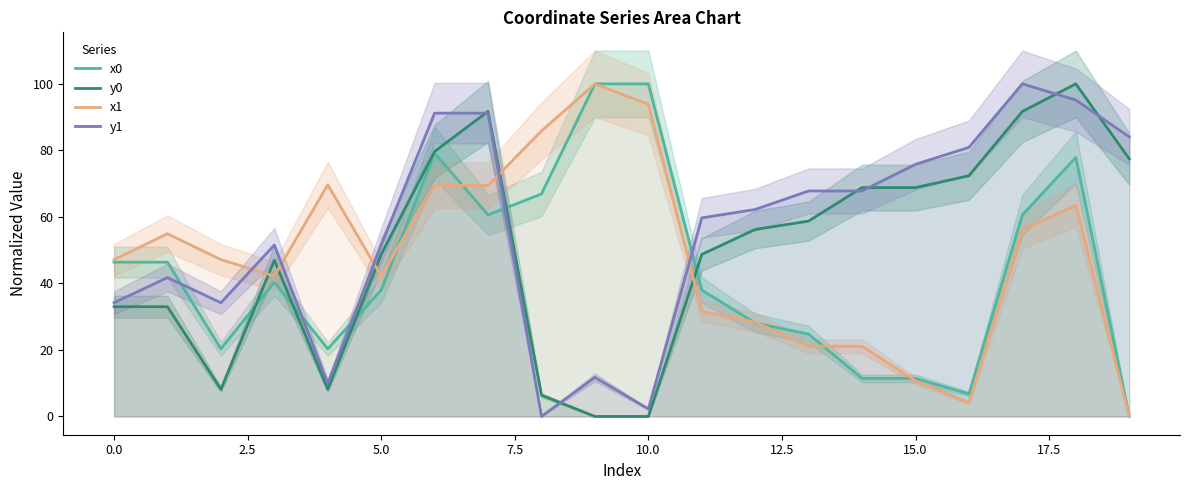

What is the maximum value for x1?

100.0